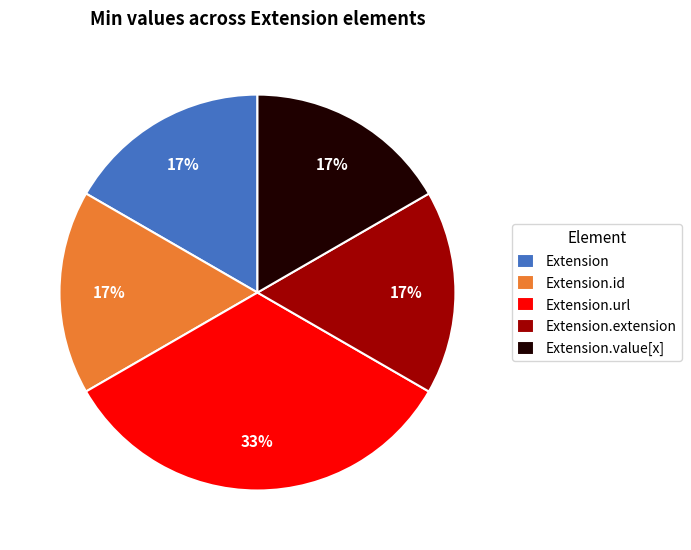

How many segments does this pie chart have?

5